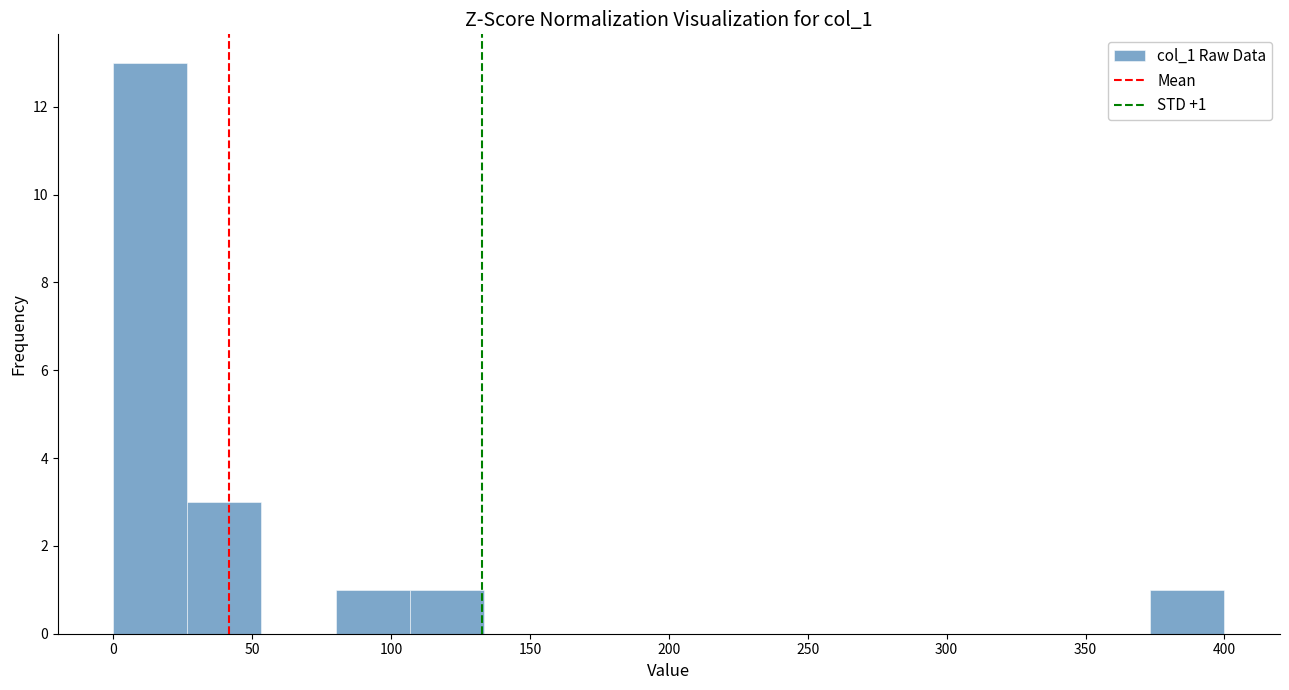

Which range on the x-axis has the tallest bar?

0 to 25